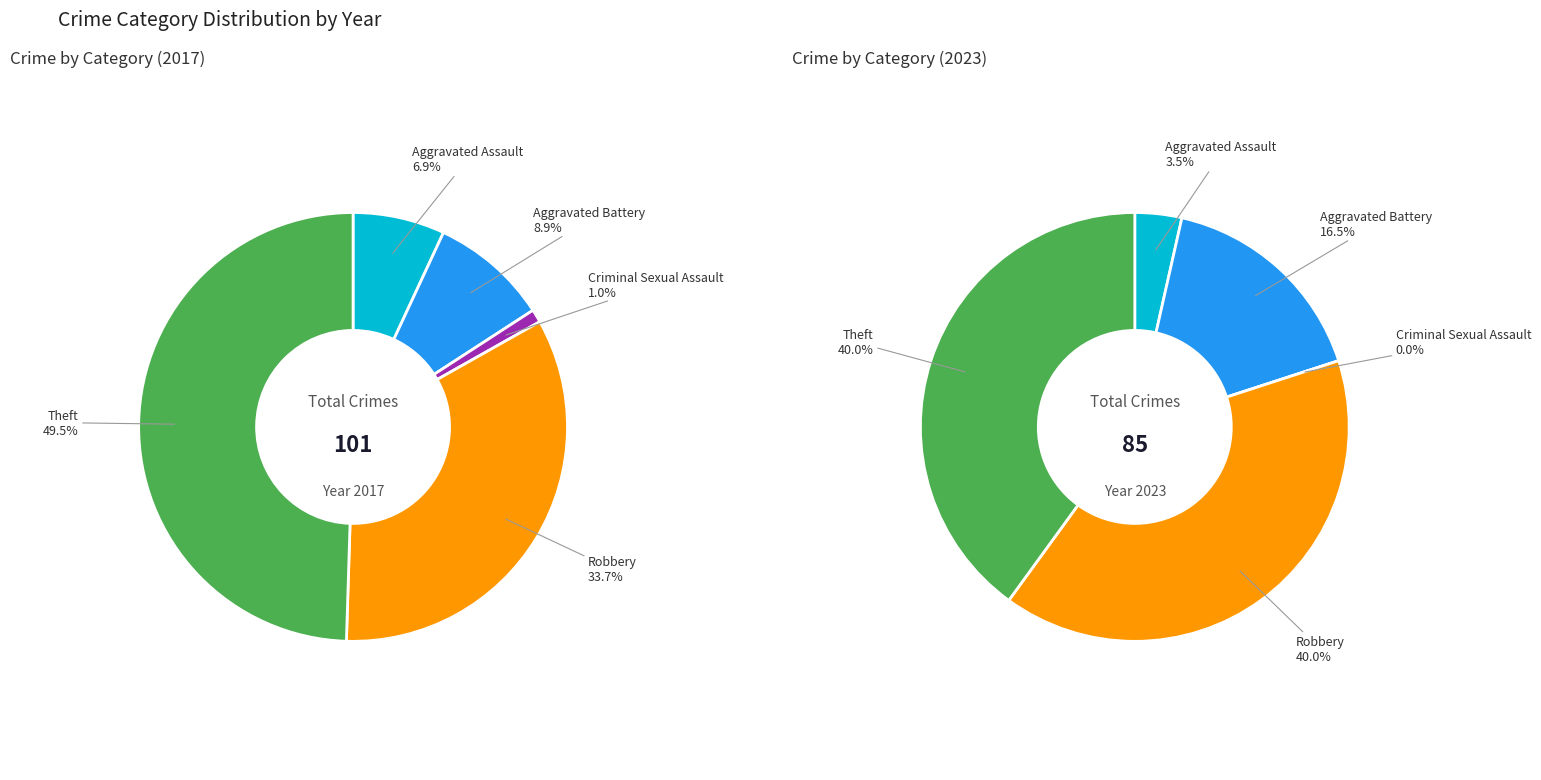

What is the total percentage of values_2023 and 3?

43.5%